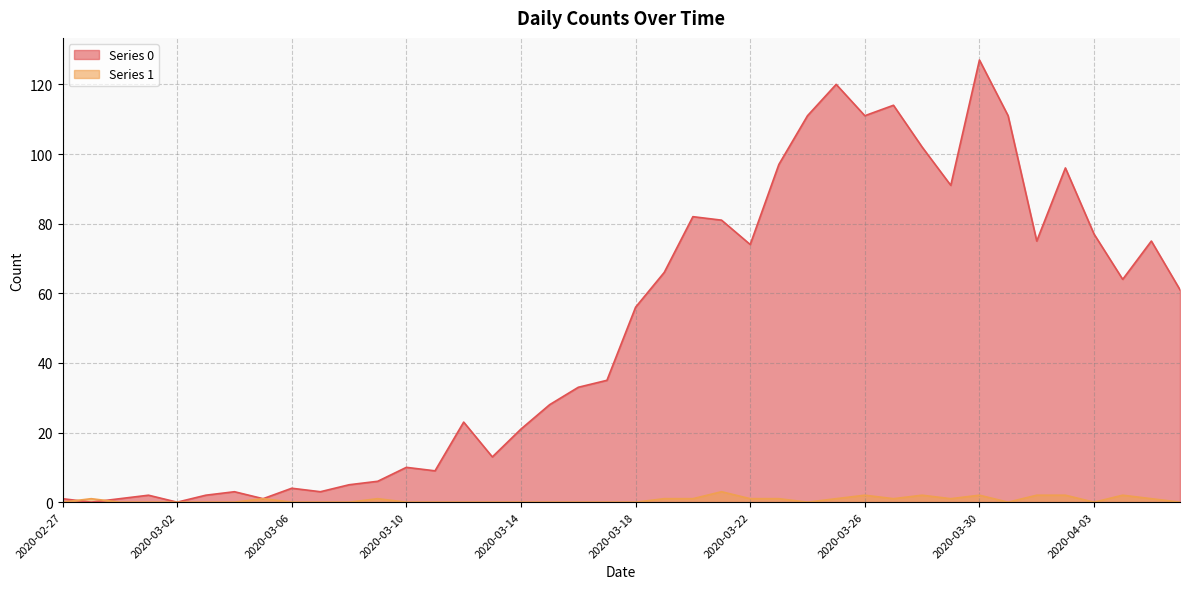

Is it true that Series 1 equals 1 at 2020-02-28?

True